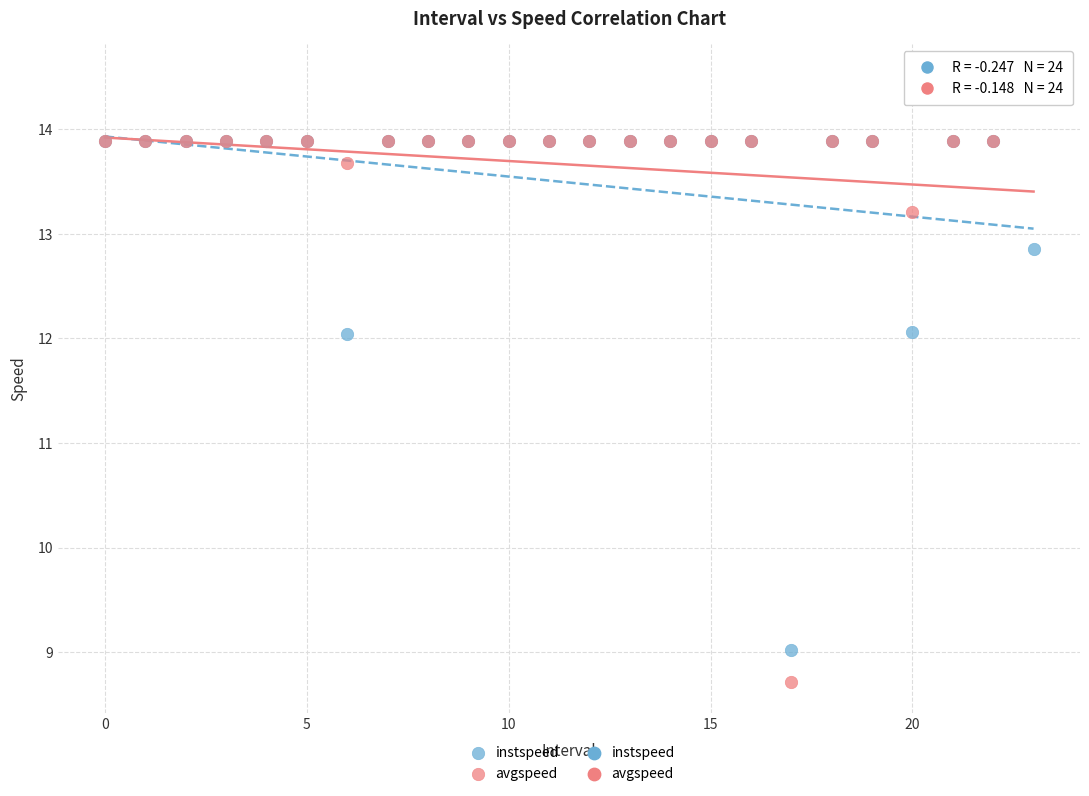

Which series has the widest spread of Y values?

avgspeed